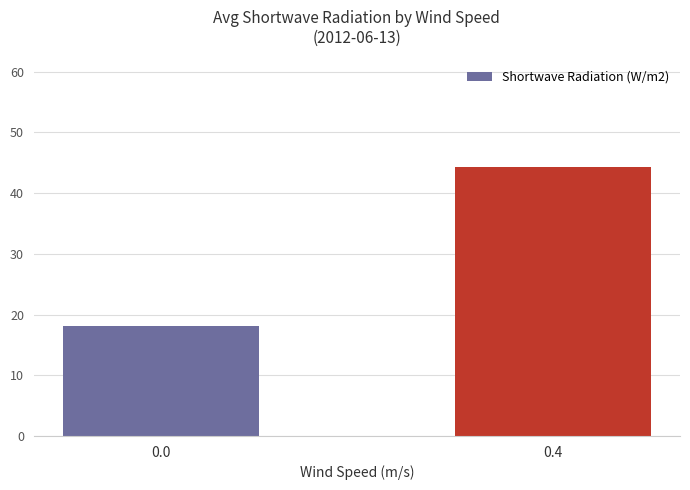

Which has a higher value, 0.4 or 0.0?

0.4